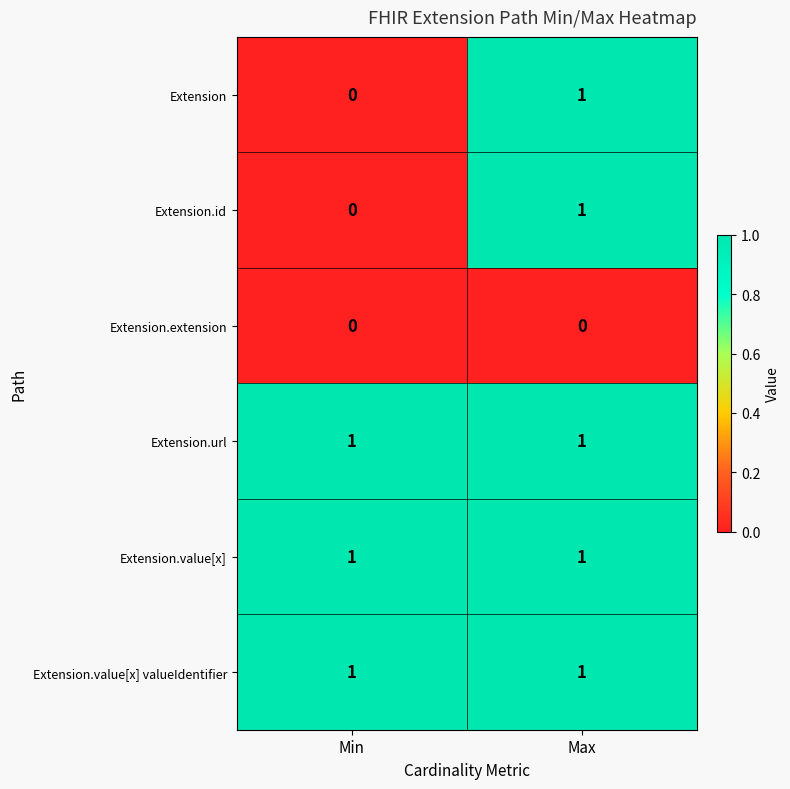

Is the value of Extension.id at Min greater than the value of Extension.url at Min?

No